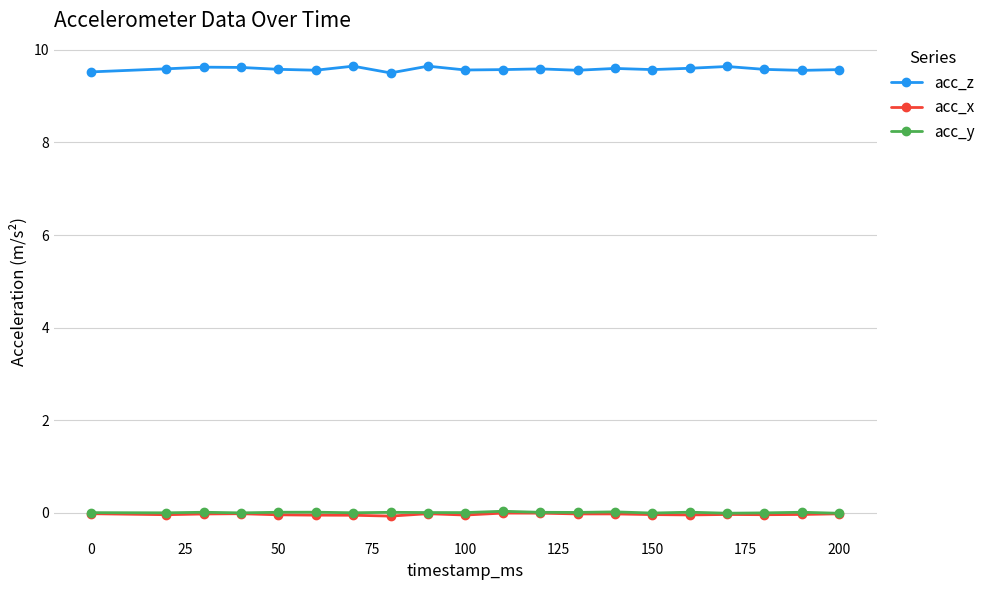

How many categories are shown in the chart?

20